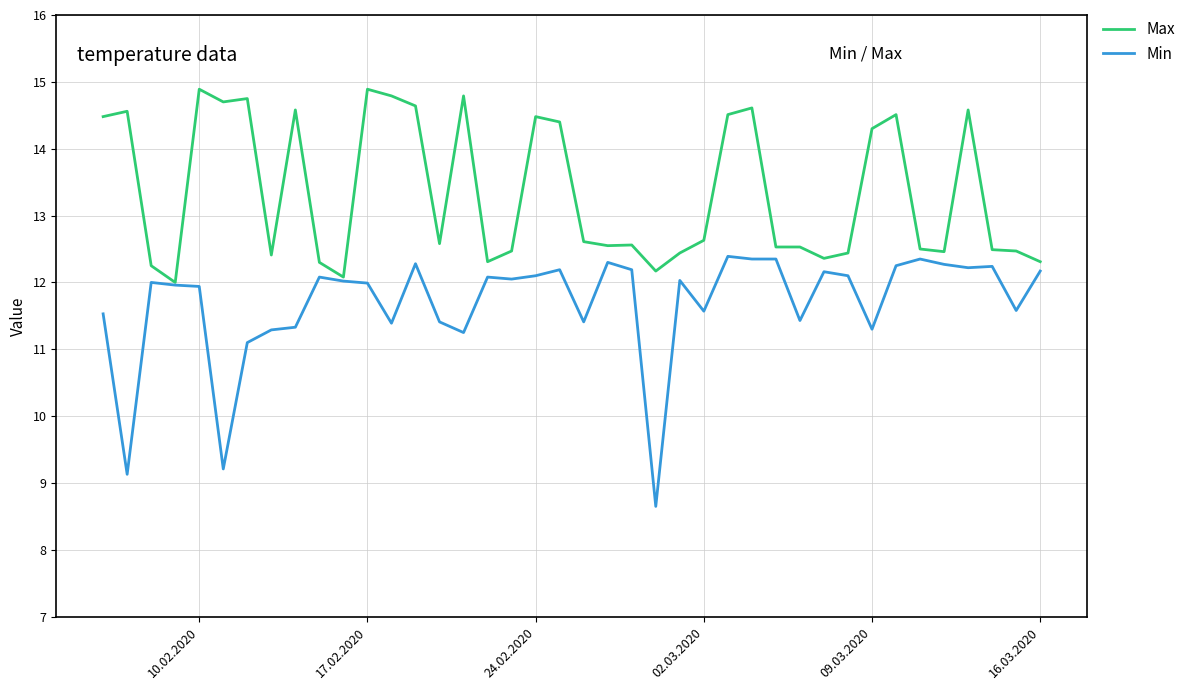

What is the maximum value shown in the chart?

14.9